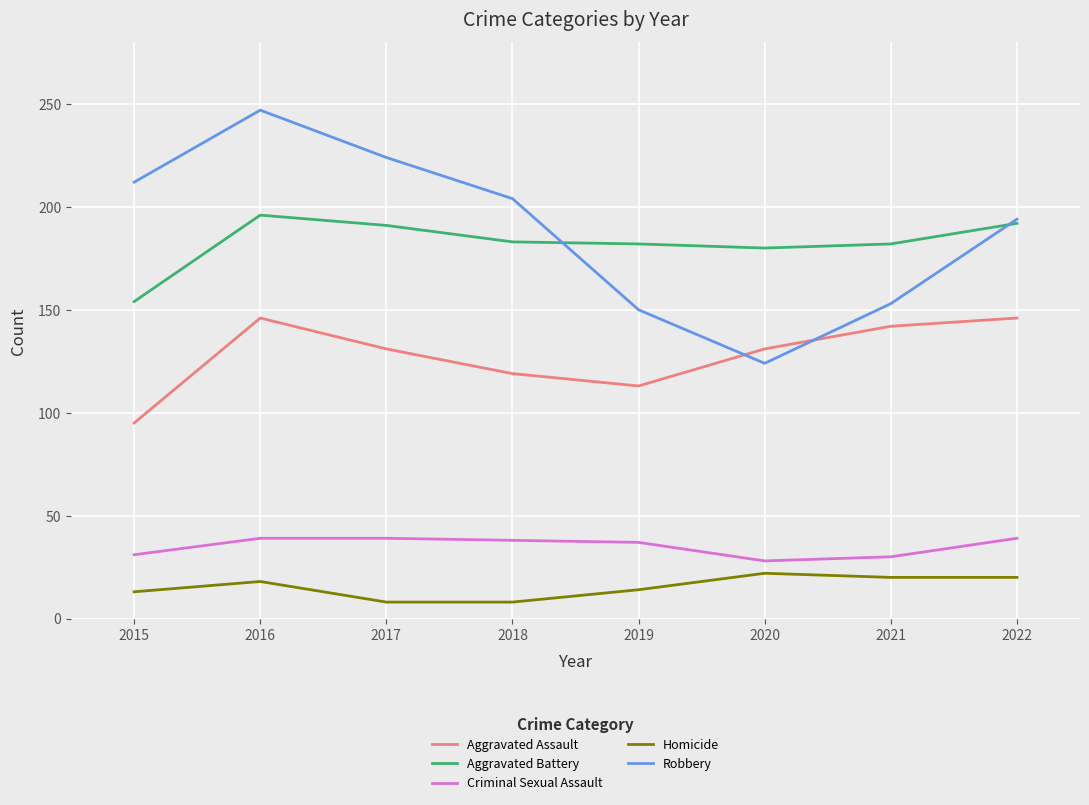

At which category does the chart reach its peak across all series?

2016